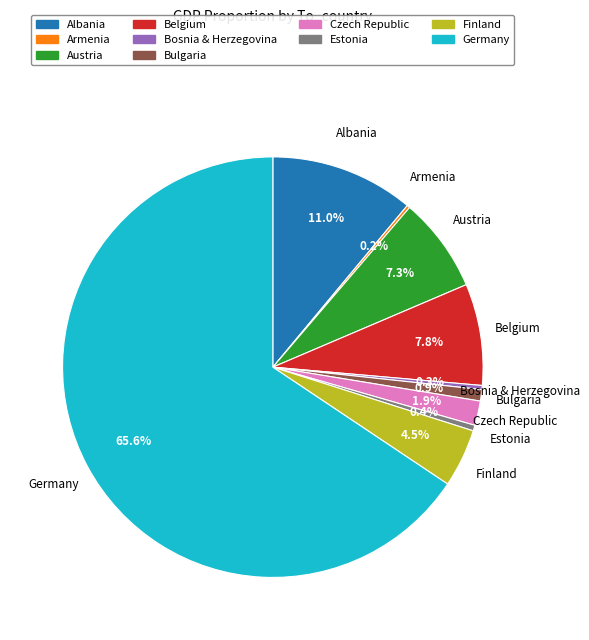

Which has a higher value, Finland or Bulgaria?

Finland